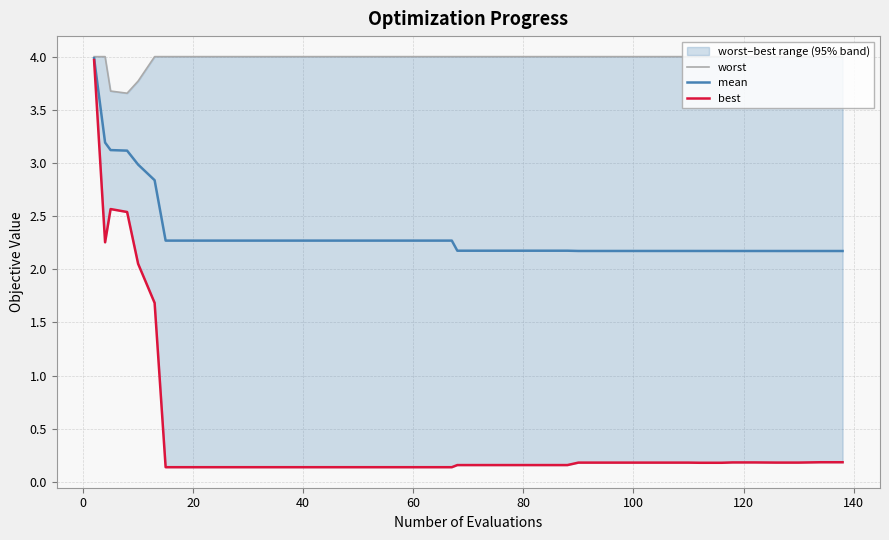

What is the total value across all series at 38?

6.4